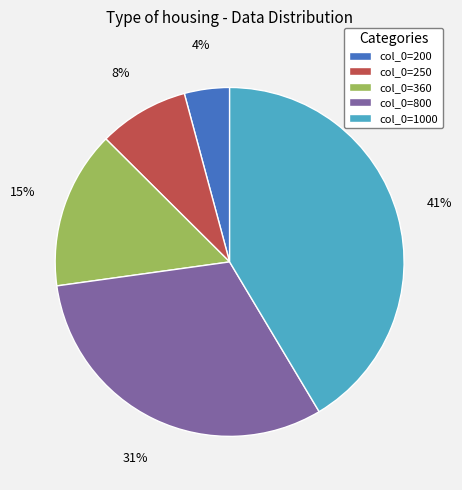

Rank the categories by value from lowest to highest.

col_0=200, col_0=250, col_0=360, col_0=800, col_0=1000